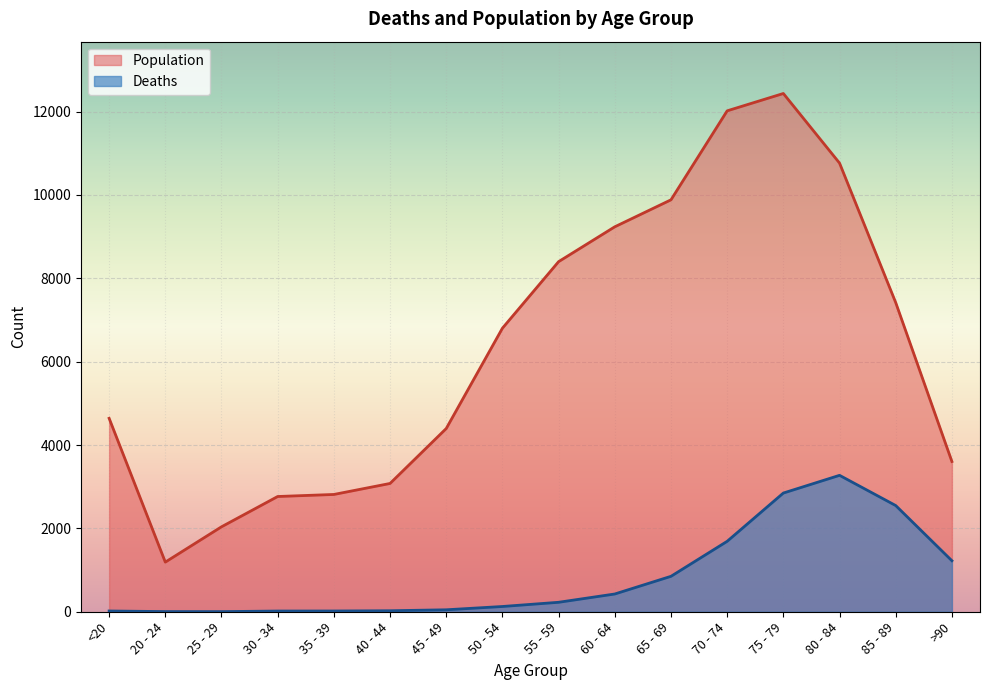

At how many categories does at least one series exceed 922?

16